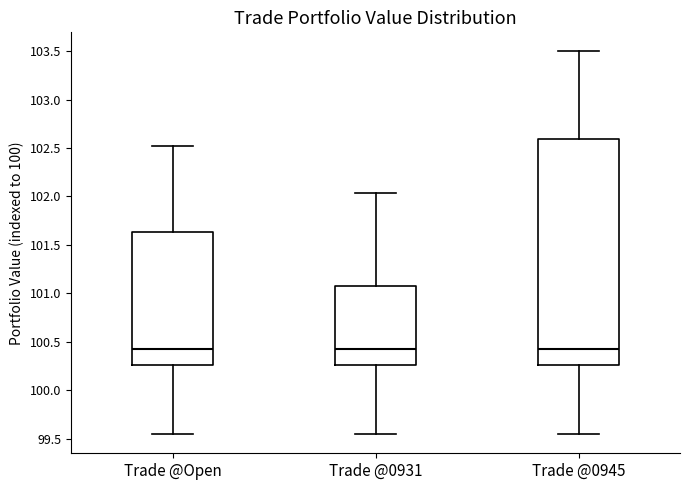

Comparing the boxes themselves (not the whiskers), which one is the tallest?

Trade @0945